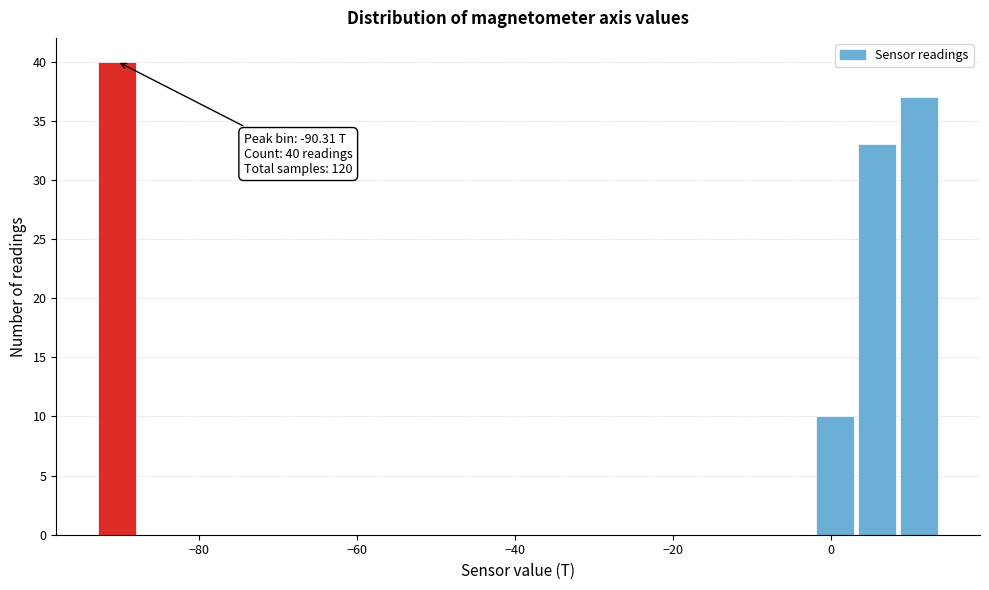

Read against the x-axis, roughly where is the centre of the tallest bar?

-90